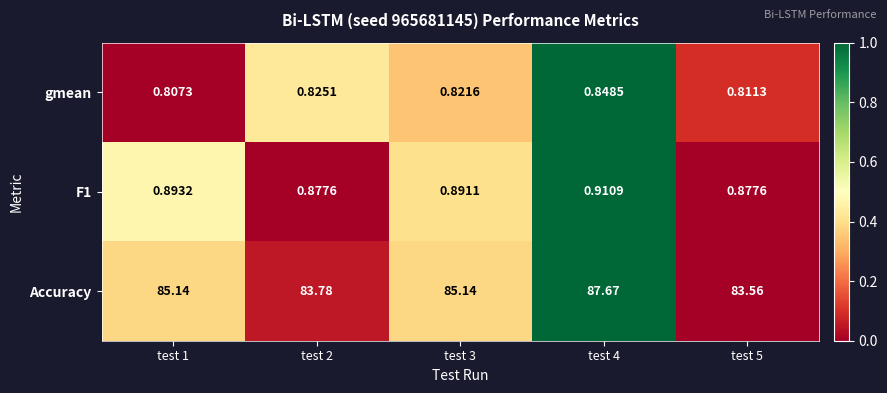

Between test 3 and test 5, which series saw the biggest shift?

Accuracy